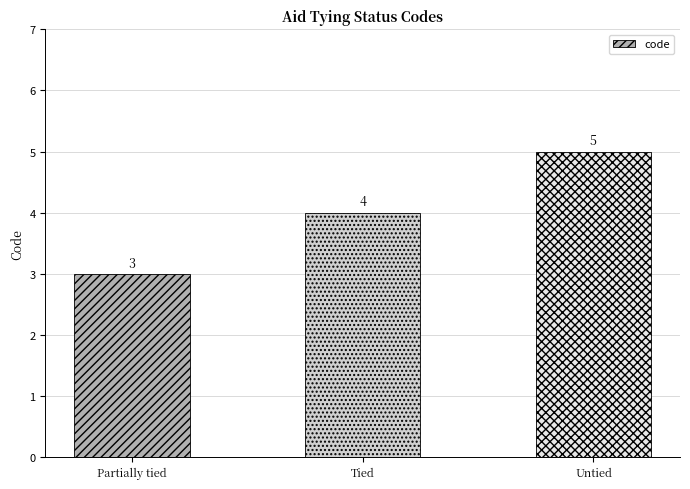

Count the values in the range 3 to 5.

3